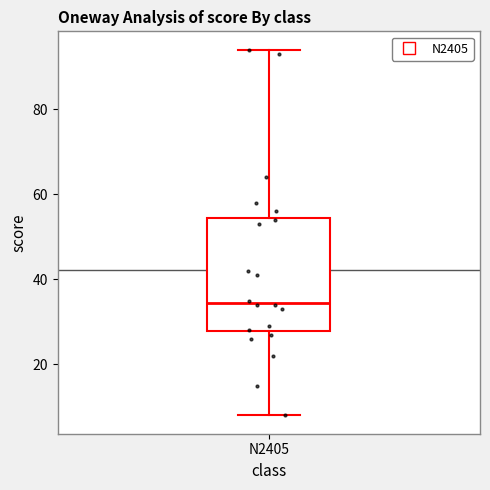

Transcribe this box plot: give where the median line is, the range the box spans, and where the two whiskers end, as read against the y-axis. The values are not printed on the chart, so give them approximately, as read against the axis.

median 34, box 28 to 54, whiskers 8 to 94